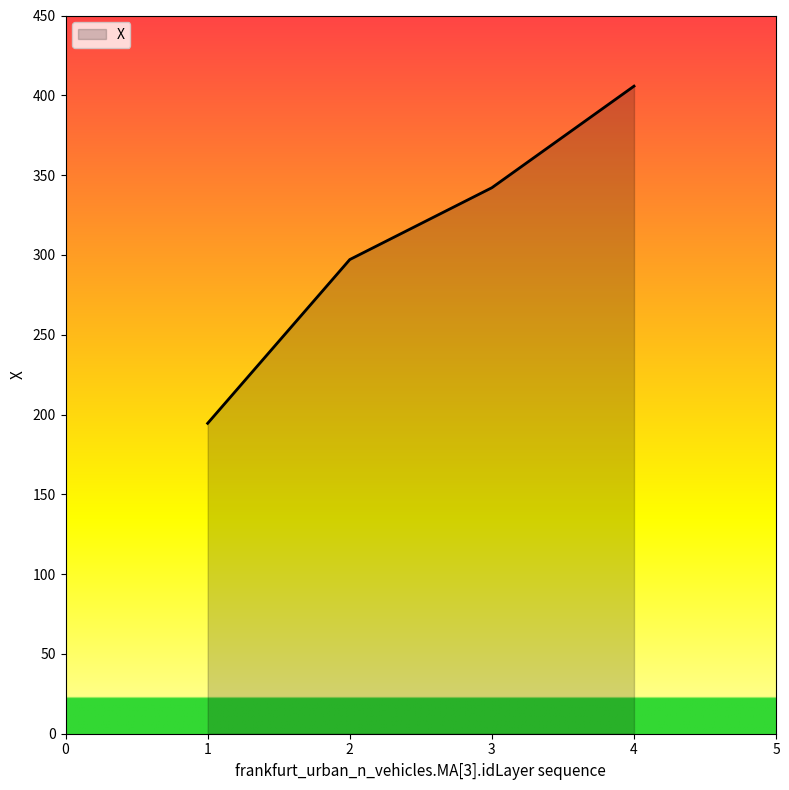

What is the sum of the values at 3 and 2?

639.2